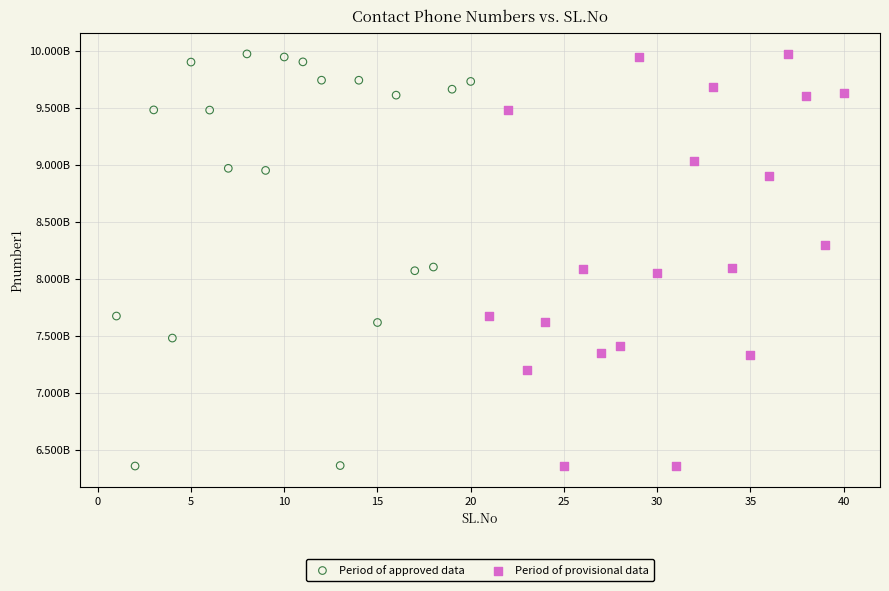

What are all the series names shown in the legend?

Period of approved data, Period of provisional data